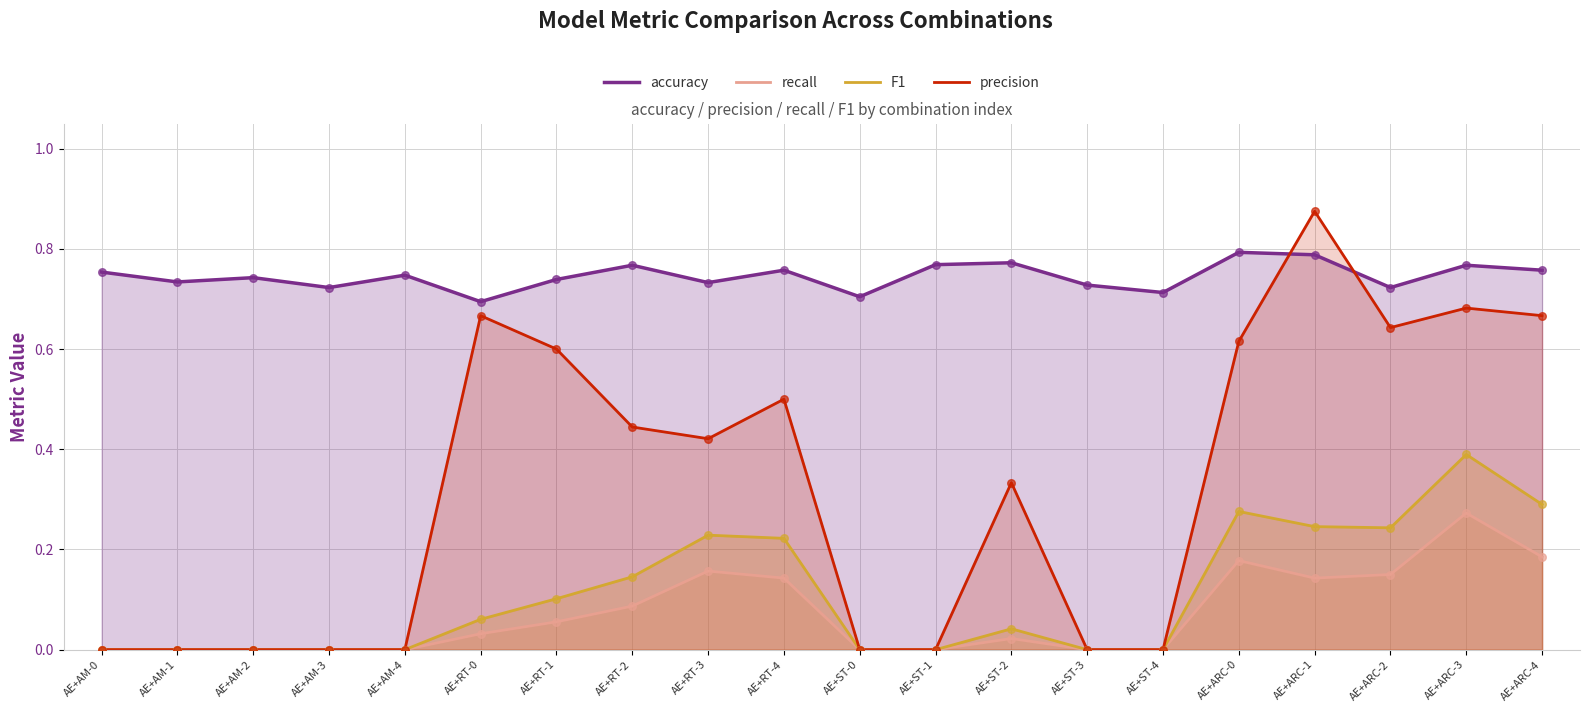

At how many categories does at least one series exceed 0?

20